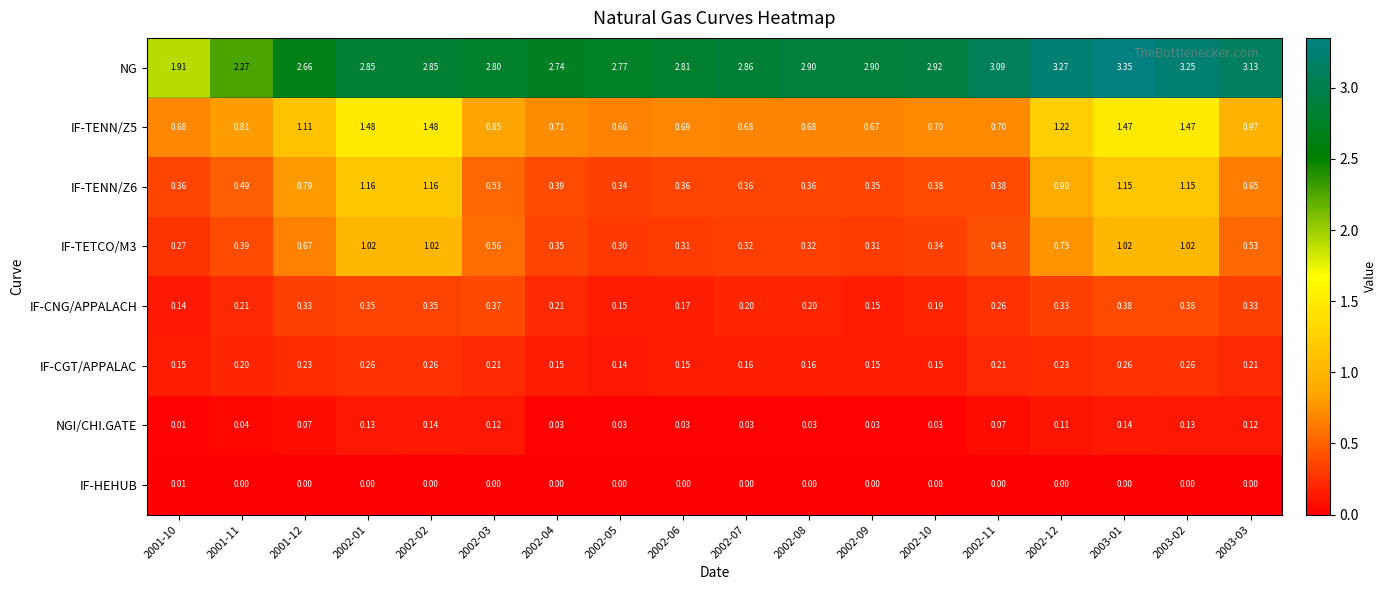

Which series changed the most between 2001-10 and 2002-05?

NG